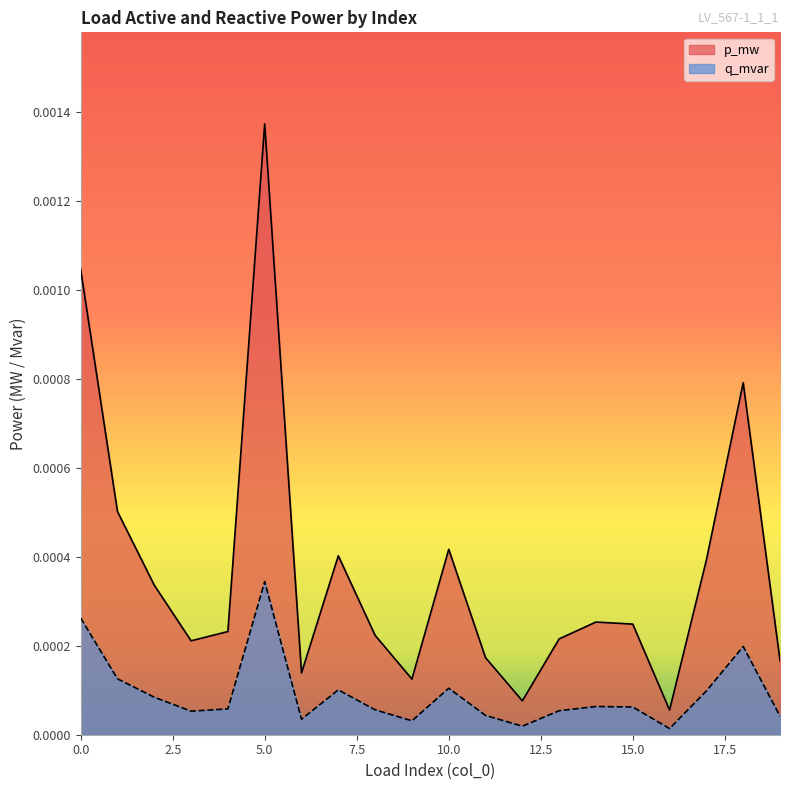

Rank the categories by p_mw value from lowest to highest.

16, 12, 9, 6, 19, 11, 3, 13, 8, 4, 15, 14, 2, 17, 7, 10, 1, 18, 0, 5